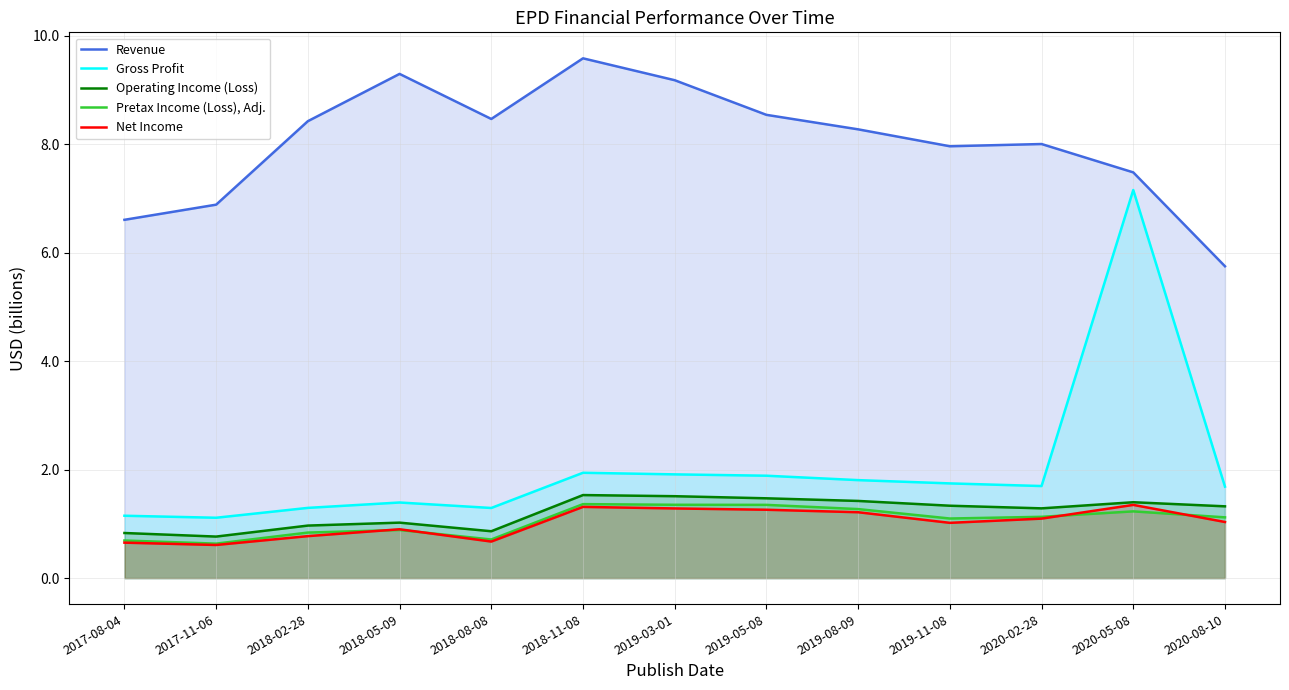

List the labels in order of Gross Profit value, largest first.

2020-05-08, 2018-11-08, 2019-03-01, 2019-05-08, 2019-08-09, 2019-11-08, 2020-02-28, 2020-08-10, 2018-05-09, 2018-02-28, 2018-08-08, 2017-08-04, 2017-11-06